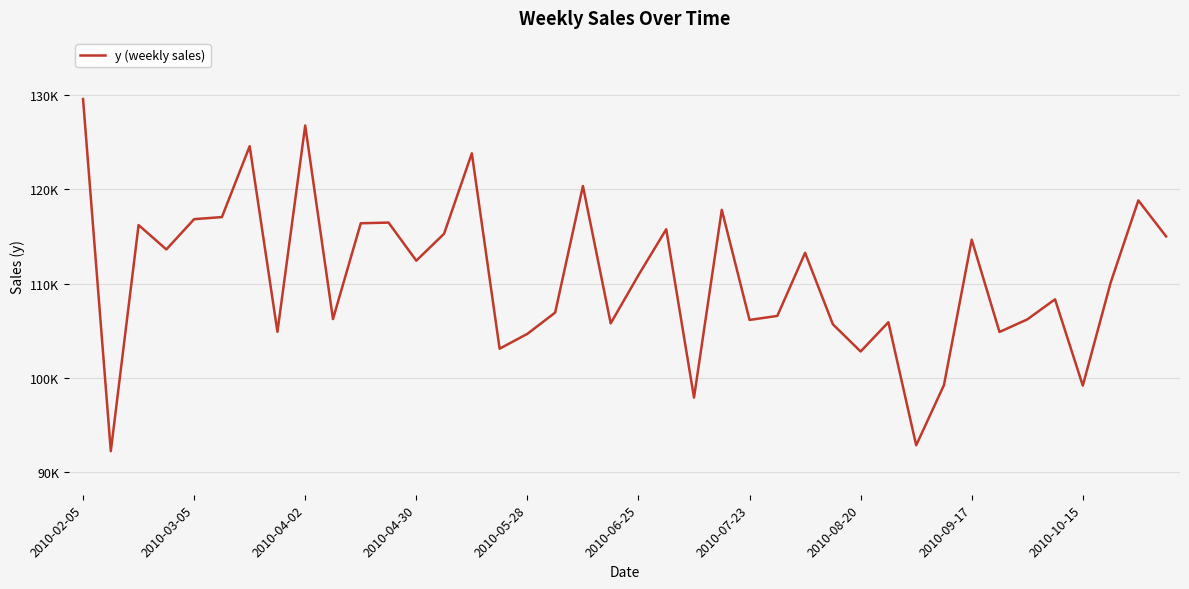

Is this an area chart (filled region under the line)?

No